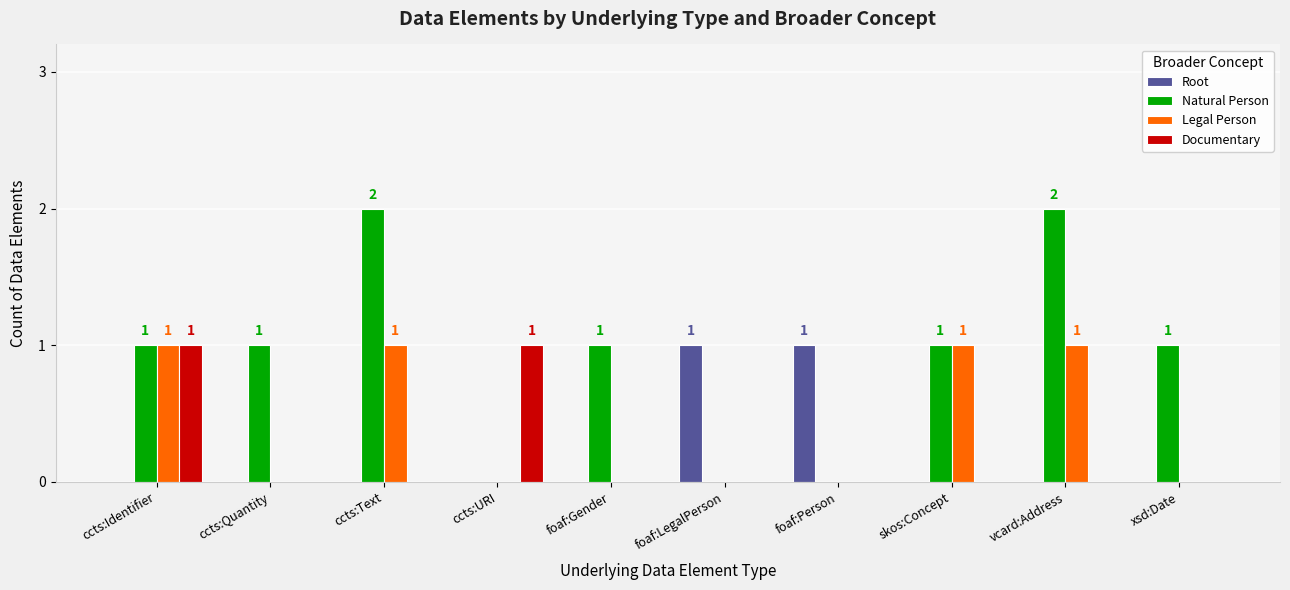

Reading left to right, transcribe all the data shown in this chart.

Root: ccts:Identifier=0	ccts:Quantity=0	ccts:Text=0	ccts:URI=0	foaf:Gender=0	foaf:LegalPerson=1	foaf:Person=1	skos:Concept=0	vcard:Address=0	xsd:Date=0
Natural Person: ccts:Identifier=1	ccts:Quantity=1	ccts:Text=2	ccts:URI=0	foaf:Gender=1	foaf:LegalPerson=0	foaf:Person=0	skos:Concept=1	vcard:Address=2	xsd:Date=1
Legal Person: ccts:Identifier=1	ccts:Quantity=0	ccts:Text=1	ccts:URI=0	foaf:Gender=0	foaf:LegalPerson=0	foaf:Person=0	skos:Concept=1	vcard:Address=1	xsd:Date=0
Documentary: ccts:Identifier=1	ccts:Quantity=0	ccts:Text=0	ccts:URI=1	foaf:Gender=0	foaf:LegalPerson=0	foaf:Person=0	skos:Concept=0	vcard:Address=0	xsd:Date=0